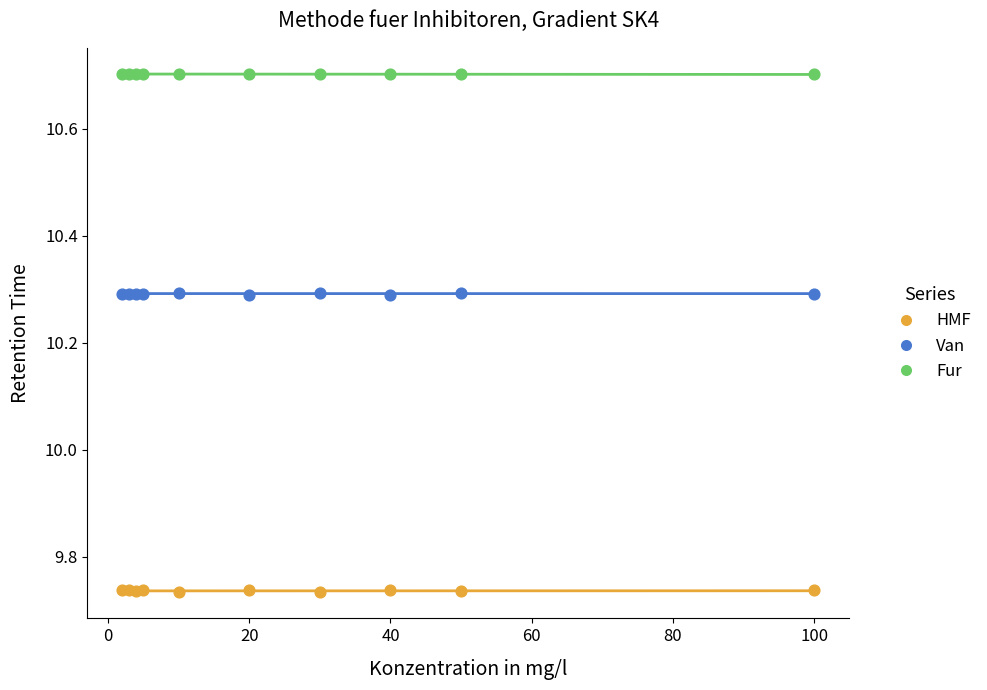

What are all the series names shown in the legend?

HMF, Van, Fur